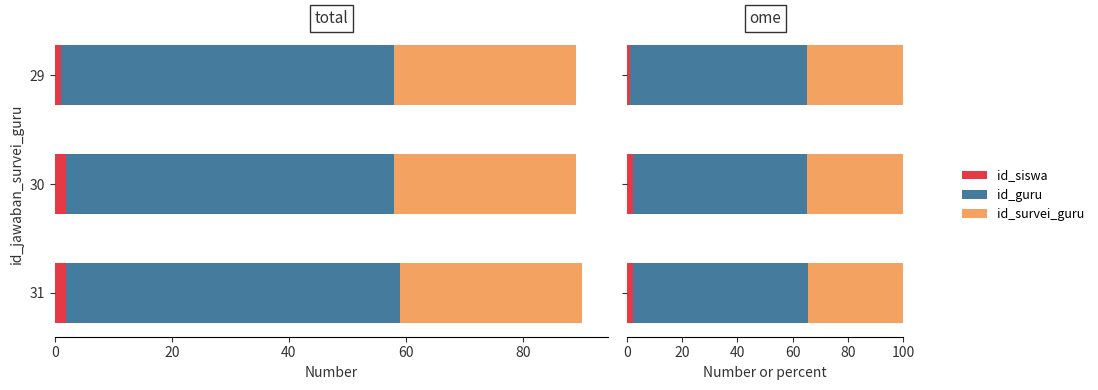

Is the value of id_siswa at 0 greater than the value of id_survei_guru at 0?

No